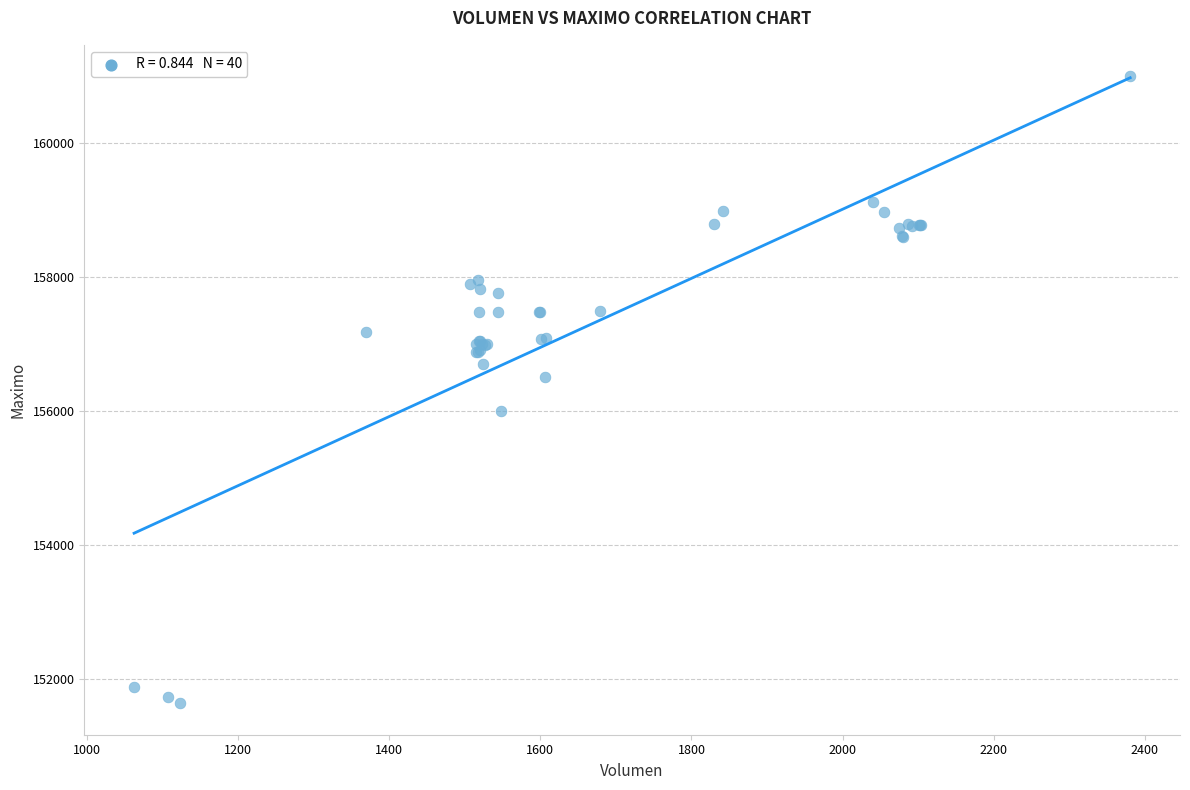

What Y value in the scatter plot is closest to 156316?

156500